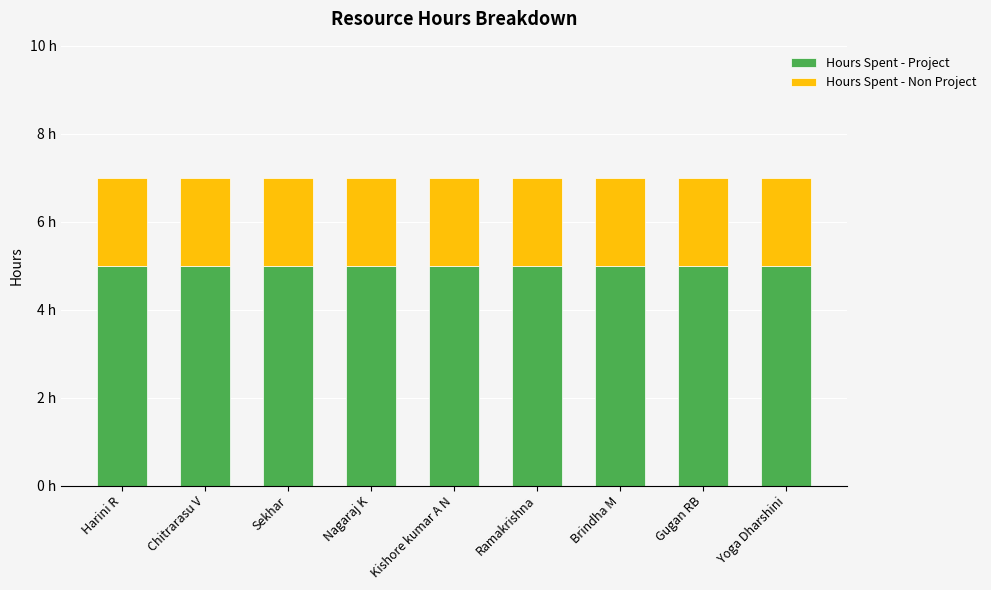

At how many categories does at least one series exceed 3?

9